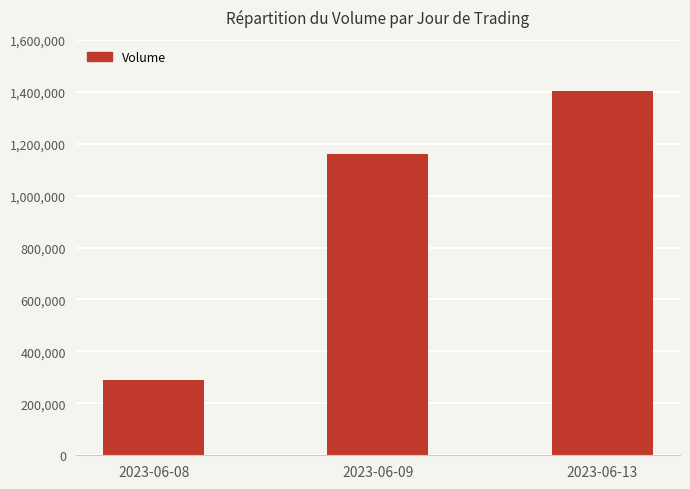

Reading left to right, transcribe all the data shown in this chart.

291543	1161258	1401756